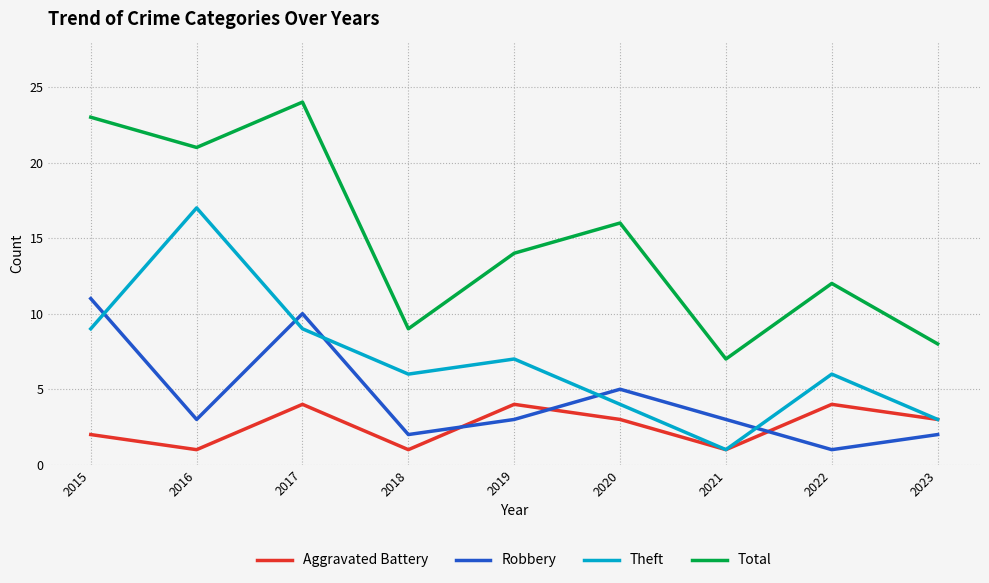

What is the highest value of the Total series?

24